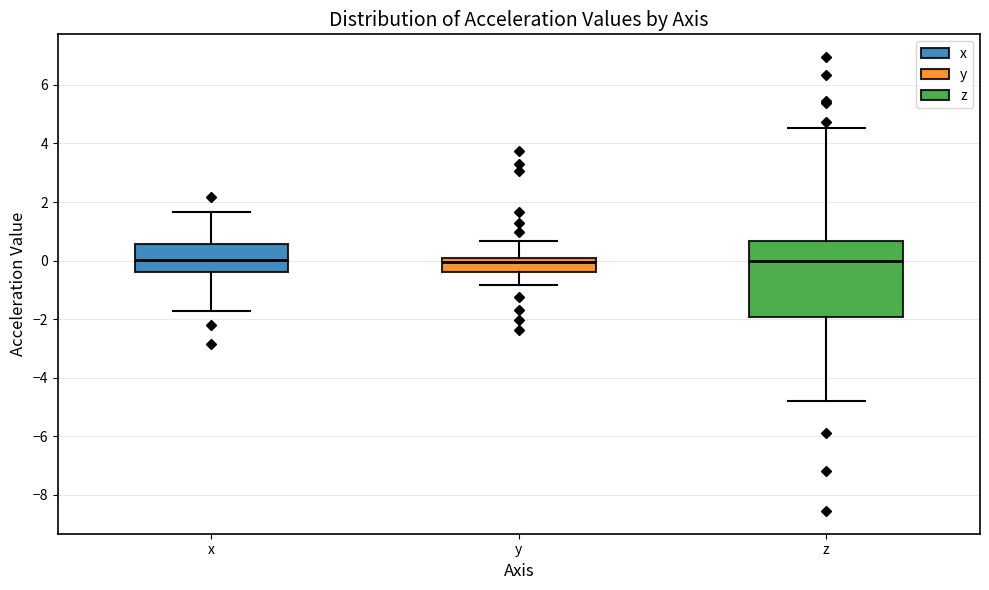

Reading left to right, read every box against the y-axis: the position of its median line, the range the box covers, and the ends of its whiskers. The values are not printed on the chart, so give them approximately, as read against the axis.

x: median 0.0, box -0.4 to 0.6, whiskers -1.8 to 1.6
y: median 0.0 (just below the box's upper edge), box -0.4 to 0.0, whiskers -0.8 to 0.6
z: median 0.0, box -2.0 to 0.6, whiskers -4.8 to 4.6